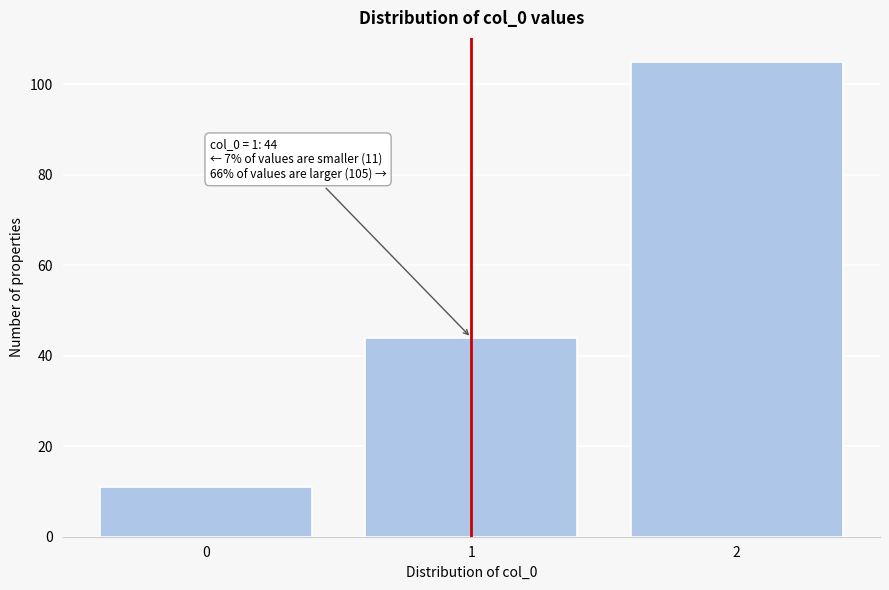

Reading left to right, list all the values displayed in this chart.

11	44	105